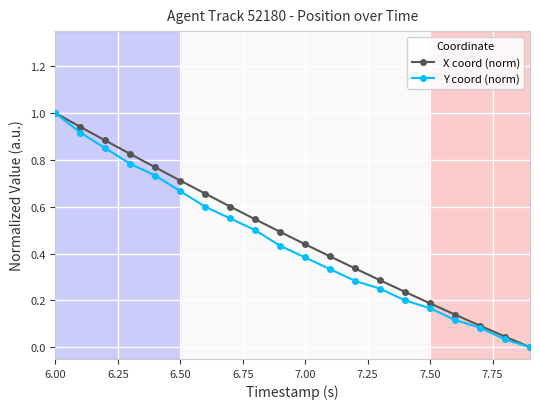

What is the greatest value displayed?

1.0